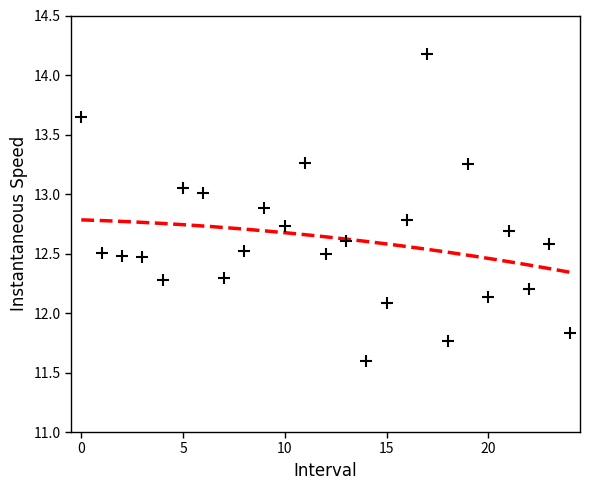

What is the range of Y values (max minus min)?

2.6